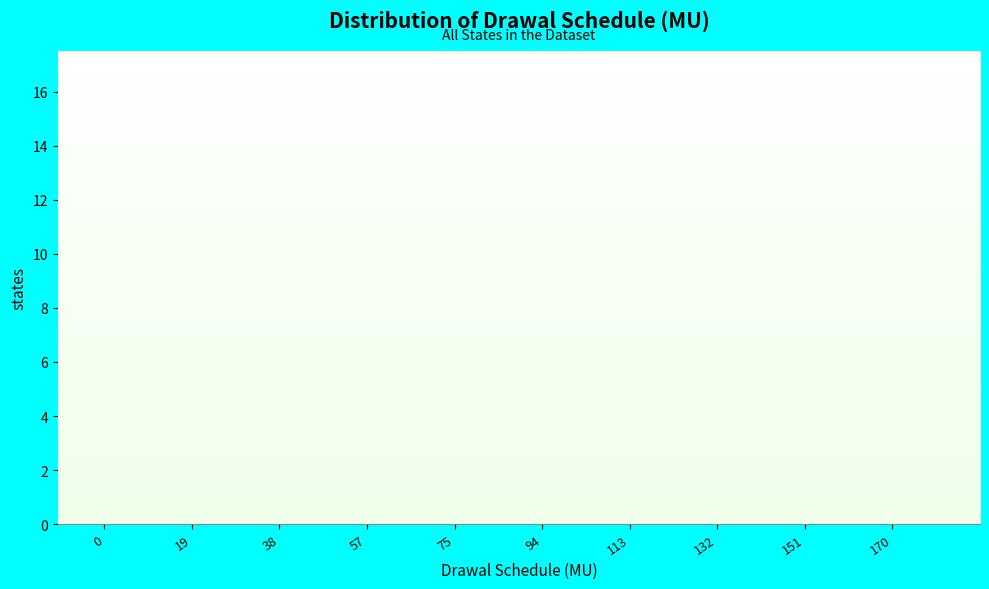

Reading left to right, list all the values displayed in this chart.

0=16	19=5	38=2	57=4	75=1	94=4	113=0	132=2	151=0	170=1